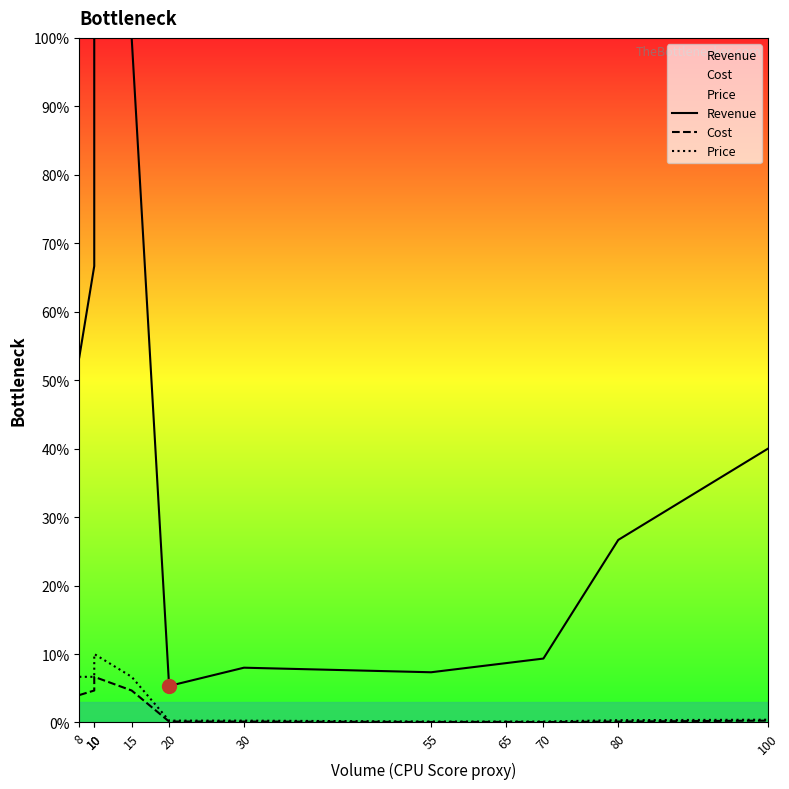

How many values in the Revenue series exceed 26?

6